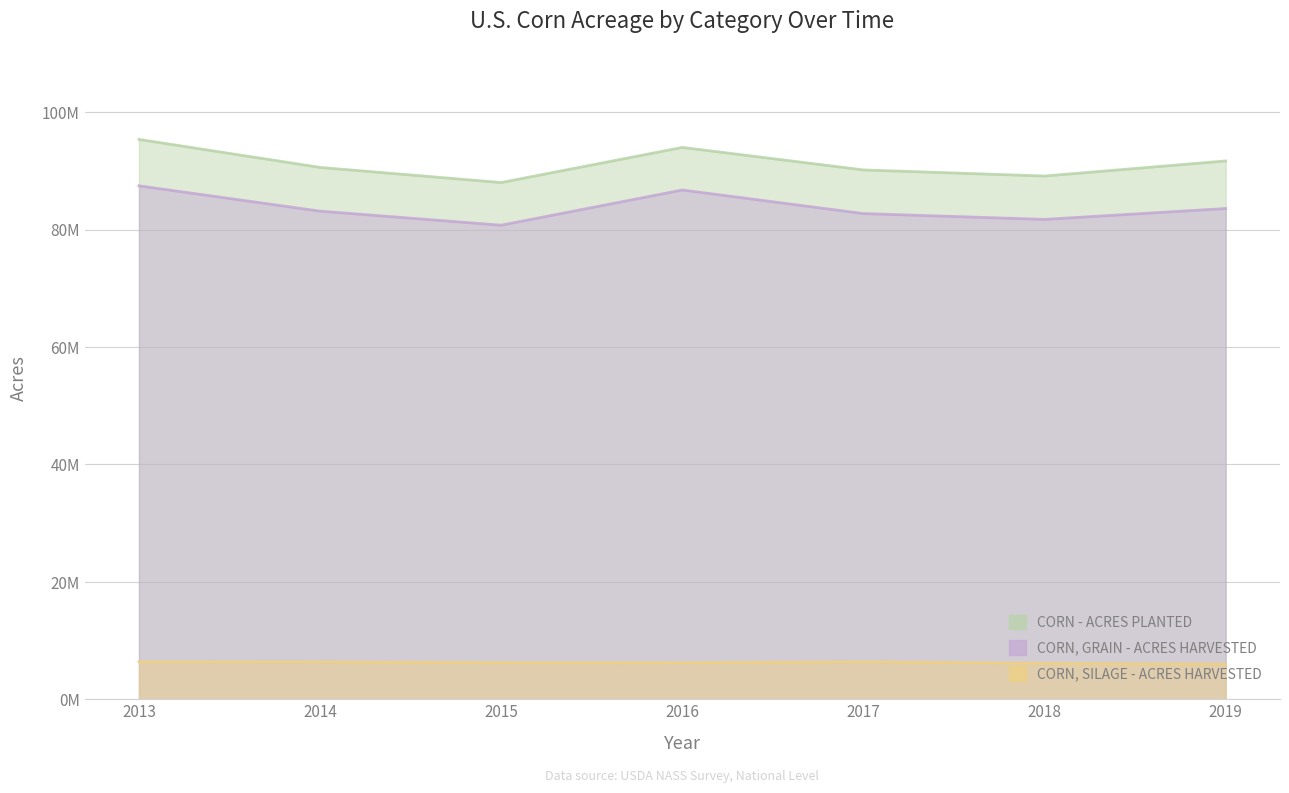

Where is CORN, SILAGE - ACRES HARVESTED nearest to the value 6192500?

2016